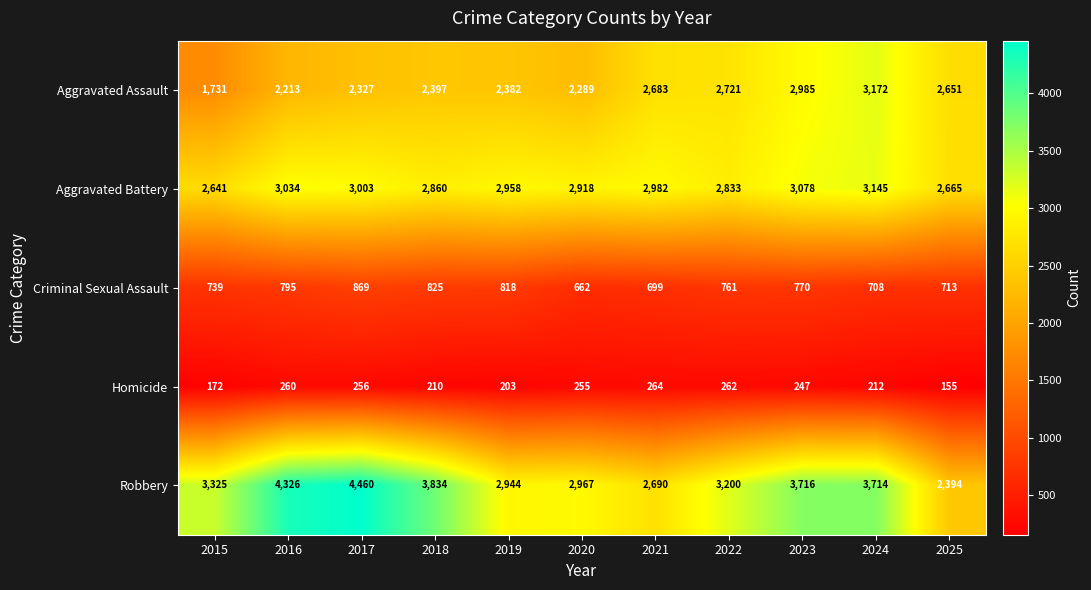

Count the number of data series in this chart.

5